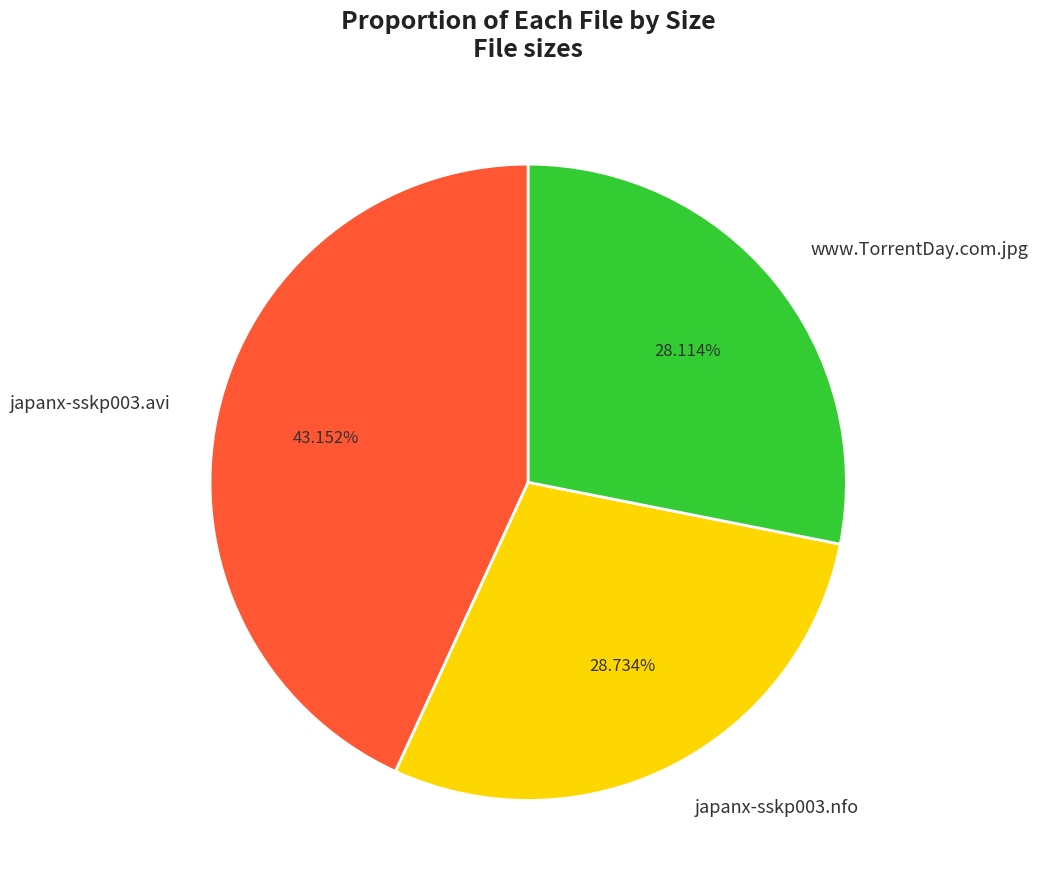

Which category has the smallest portion of the pie?

www.TorrentDay.com.jpg